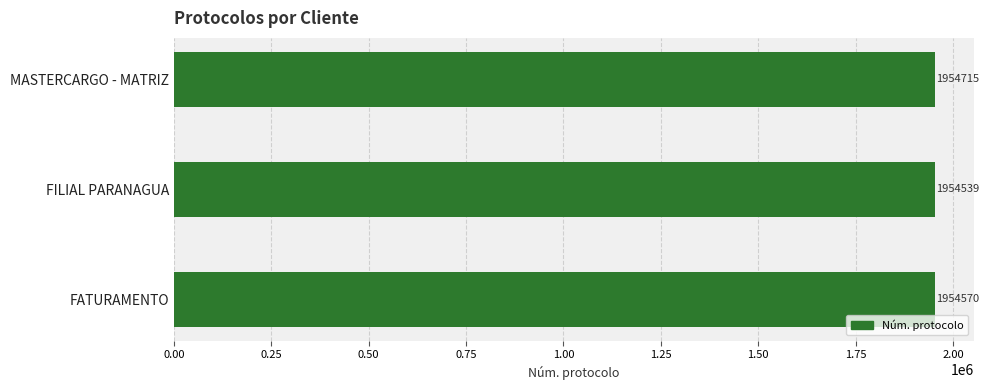

Count the values in the range 1954539 to 1954715.

3